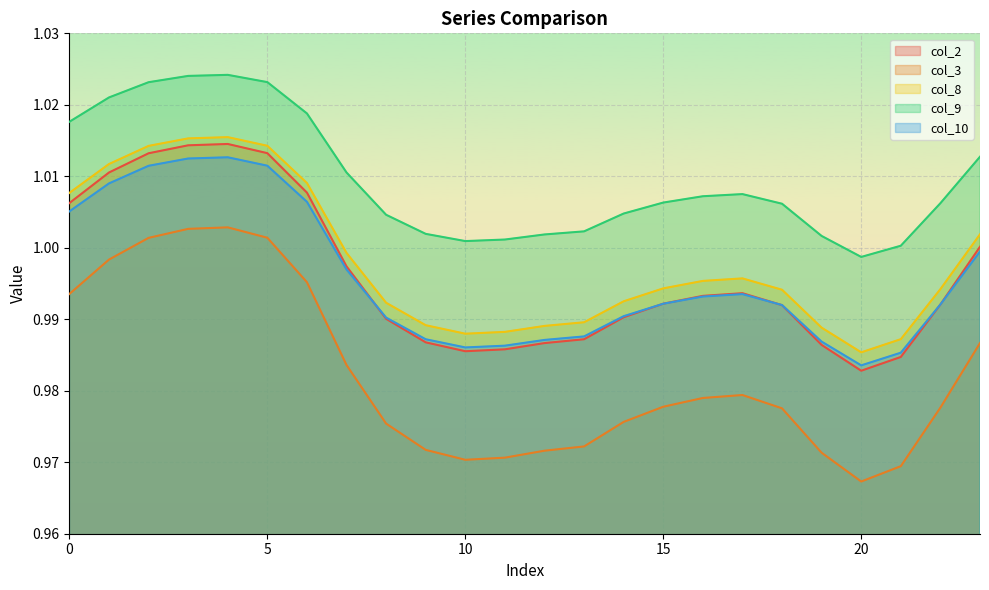

What is the total value across all series at 21?

4.9